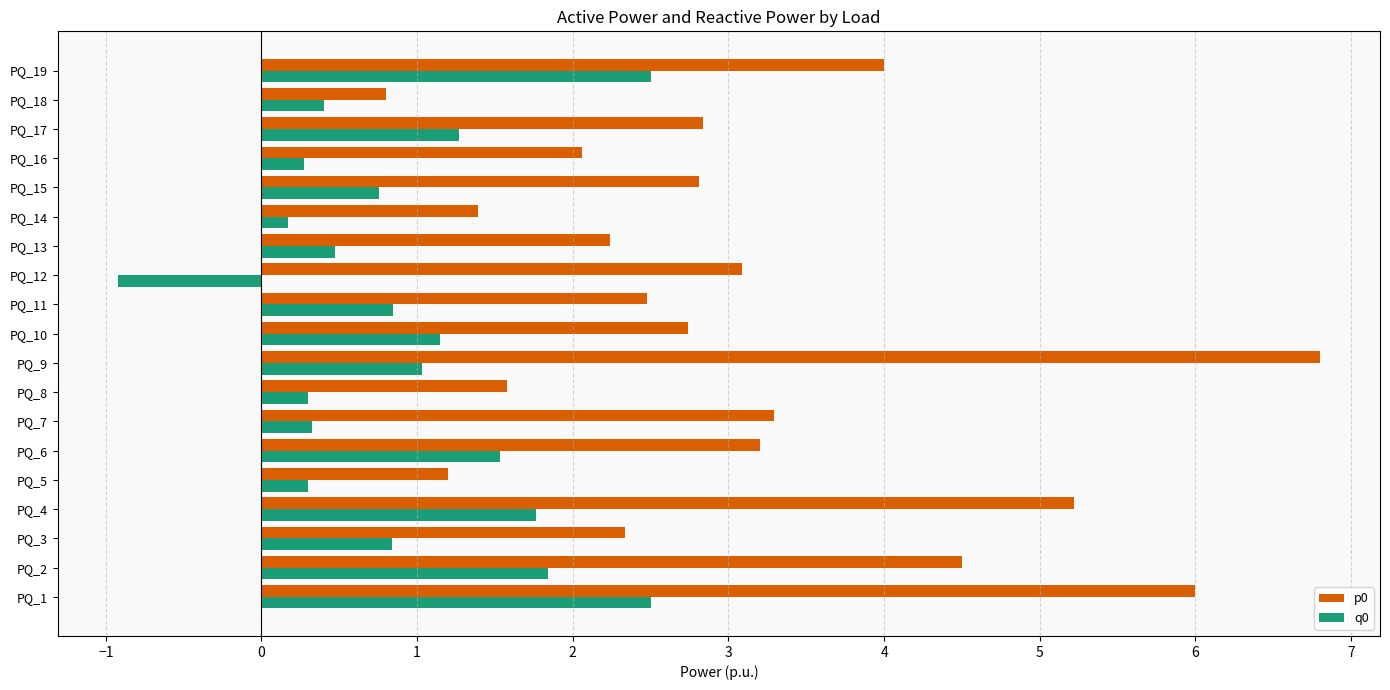

Where is q0 nearest to the value 0?

PQ_14